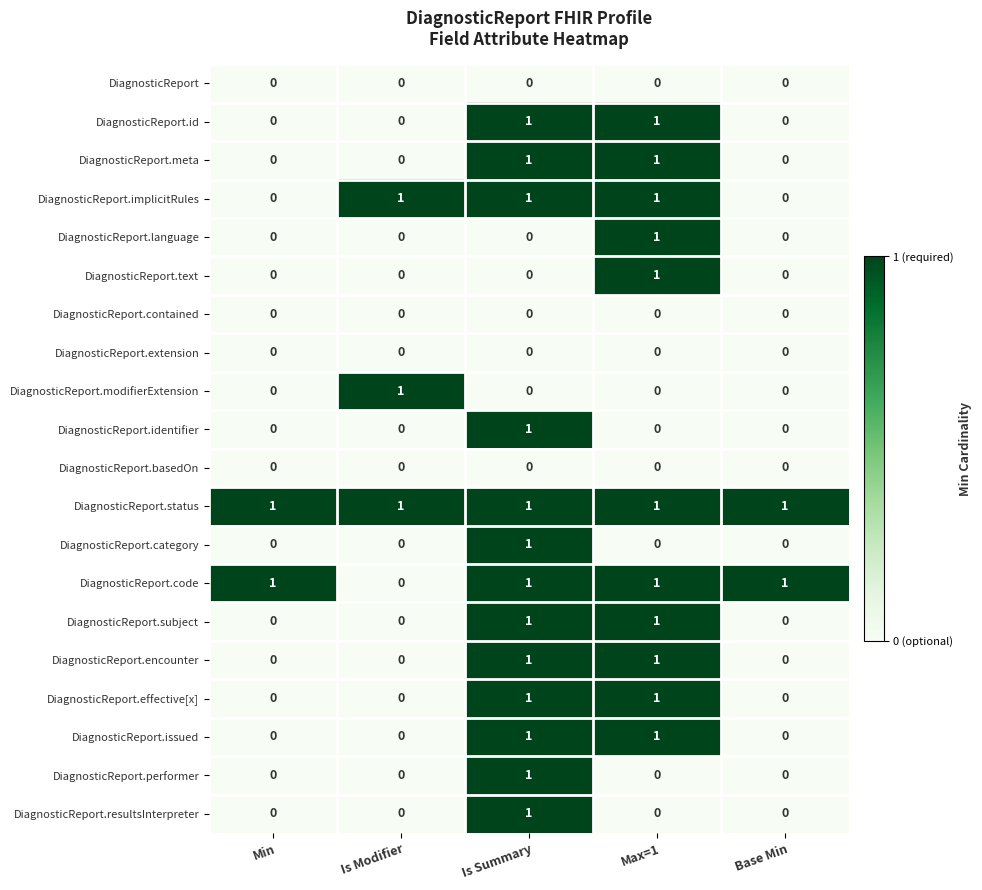

How many DiagnosticReport.encounter values are between 0 and 1?

5